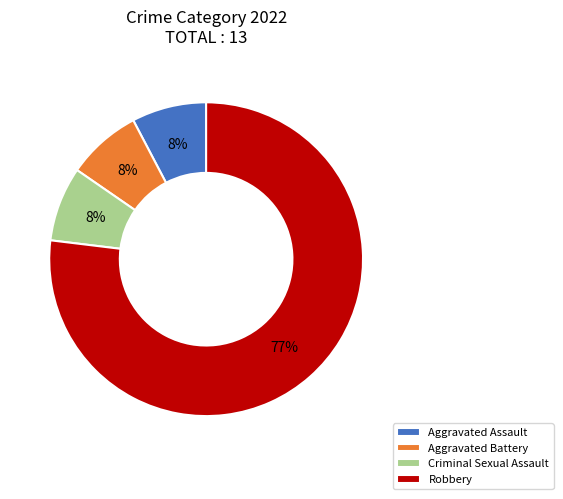

Is the sum of Aggravated Assault and Robbery greater than half?

Yes